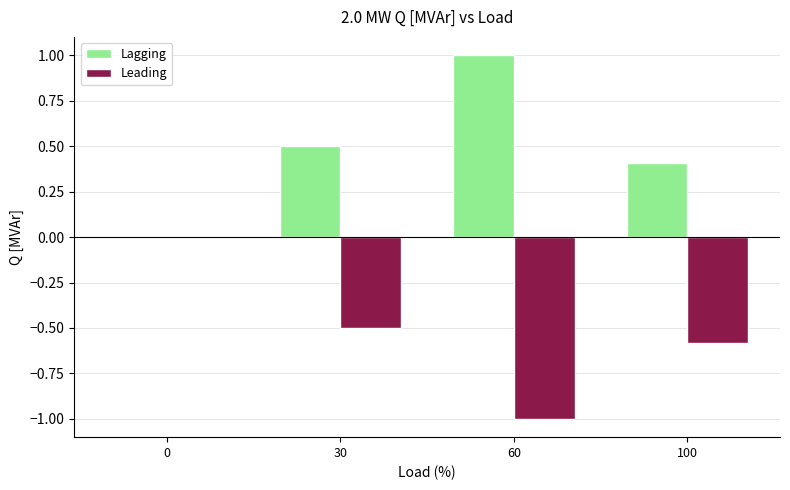

Is the value of Leading at 30 greater than the value of Lagging at 60?

No